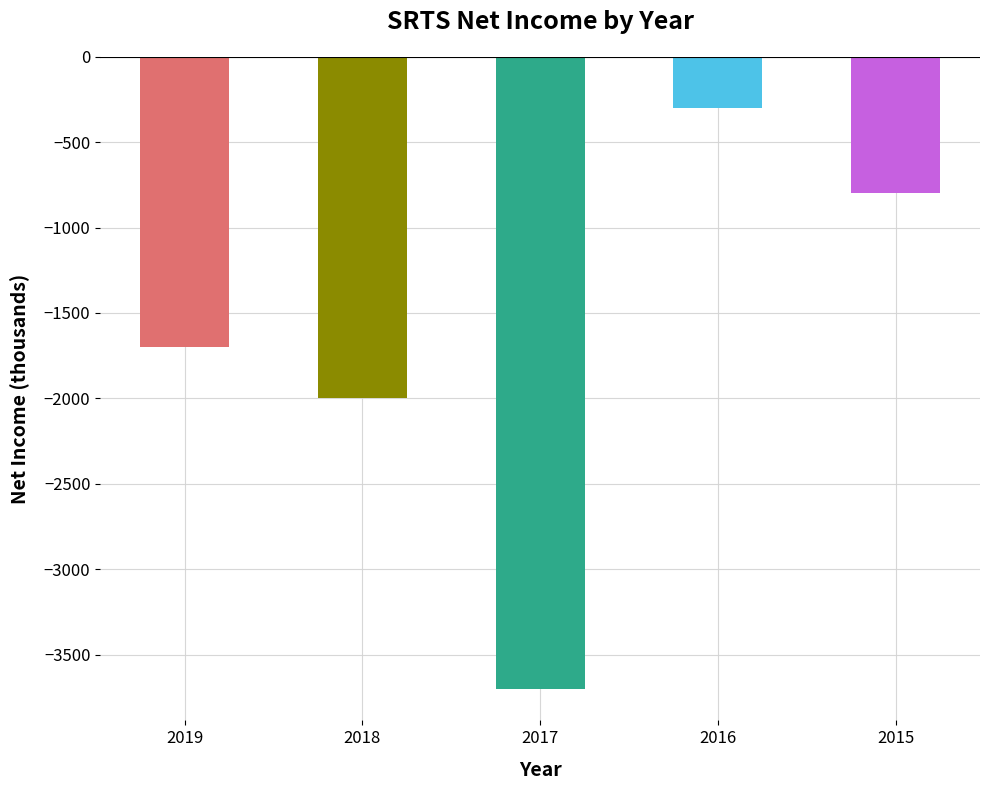

Is it true that 2015 equals -487 at 2016?

False